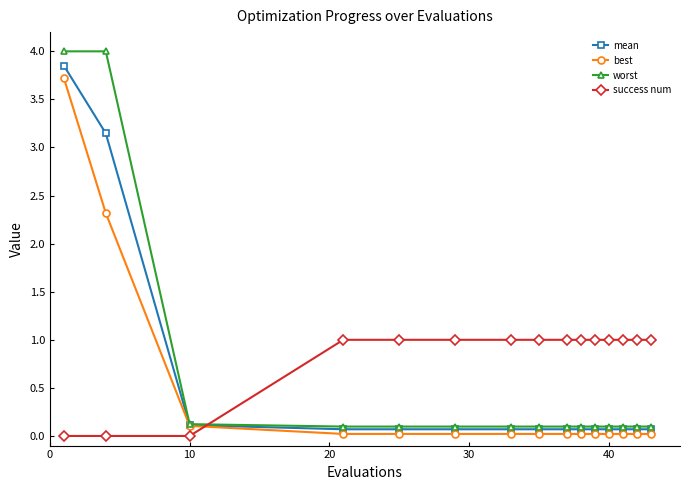

What is the greatest value displayed?

4.0